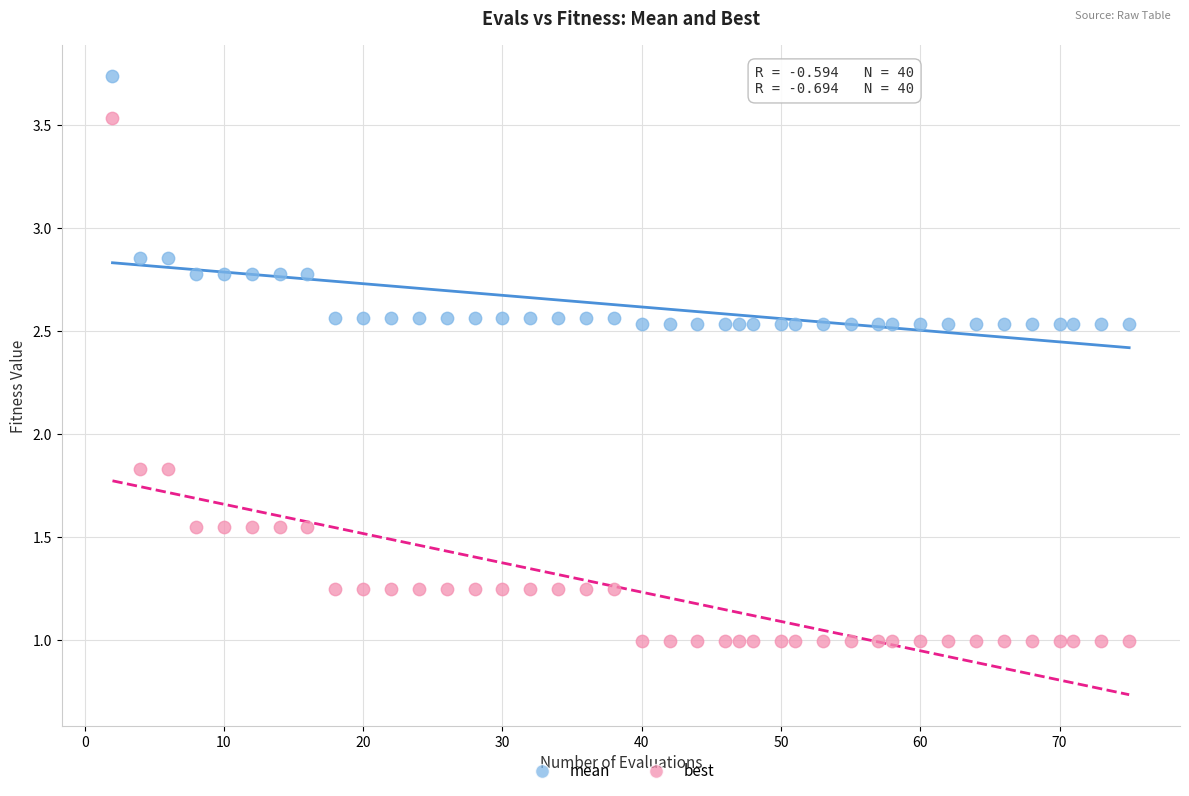

Which series has the widest spread of Y values?

best